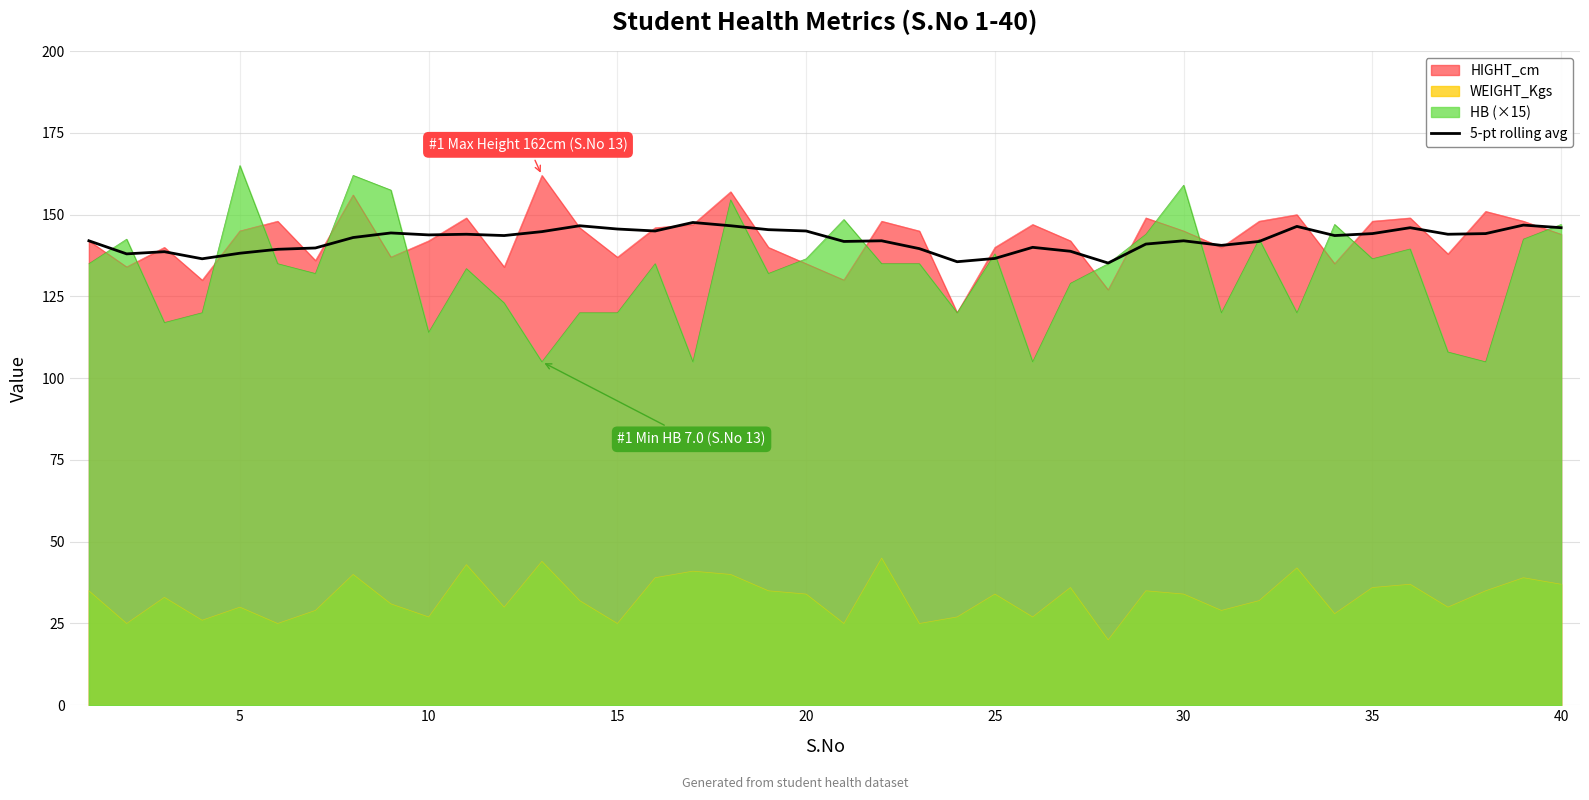

Reading left to right, extract all data points from this chart.

142.0	138.0	138.7	136.5	138.2	139.4	139.8	143.0	144.4	143.8	144.0	143.6	144.8	146.6	145.6	145.0	147.6	146.6	145.4	145.0	141.8	142.0	139.6	135.6	136.6	140.0	138.8	135.2	141.0	142.0	140.6	141.8	146.4	143.6	144.2	146.0	144.0	144.2	146.8	146.0